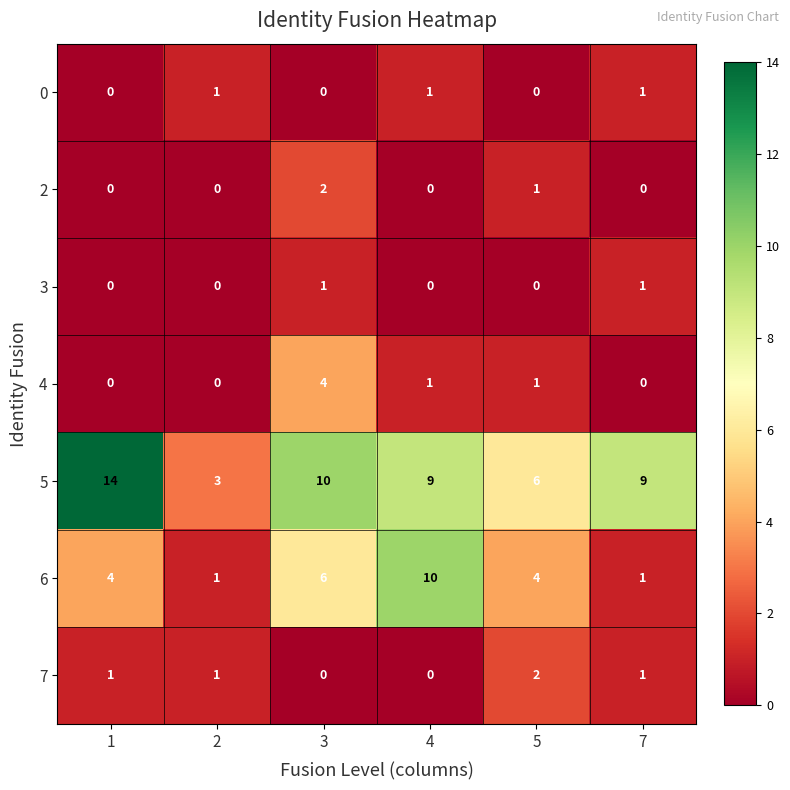

Which series has the largest range (max minus min)?

5